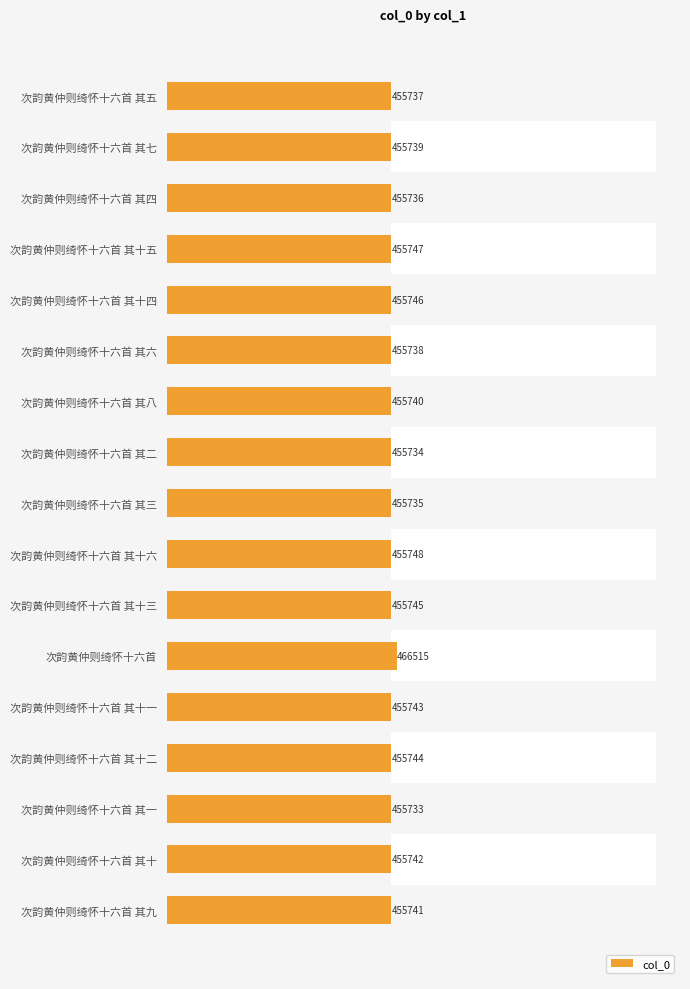

What is the difference between the maximum and minimum values?

10782